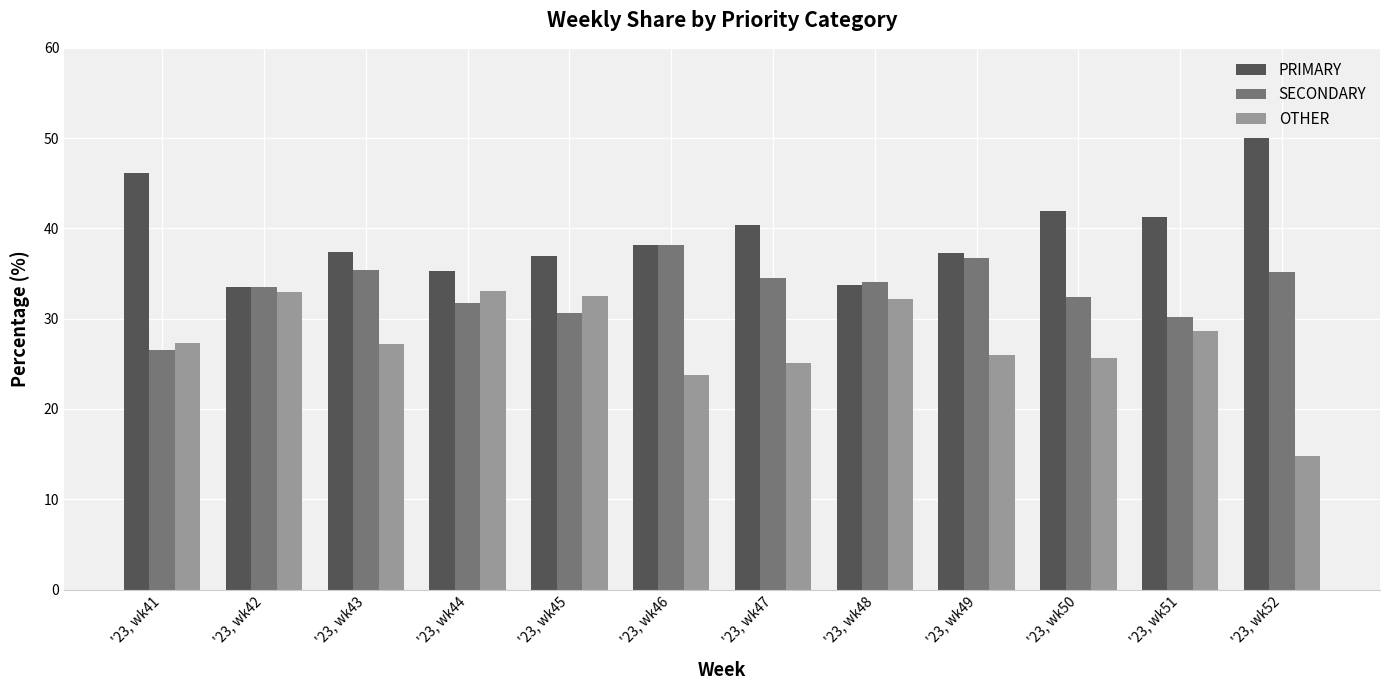

What is the total value across all series at '23, wk51?

100.0